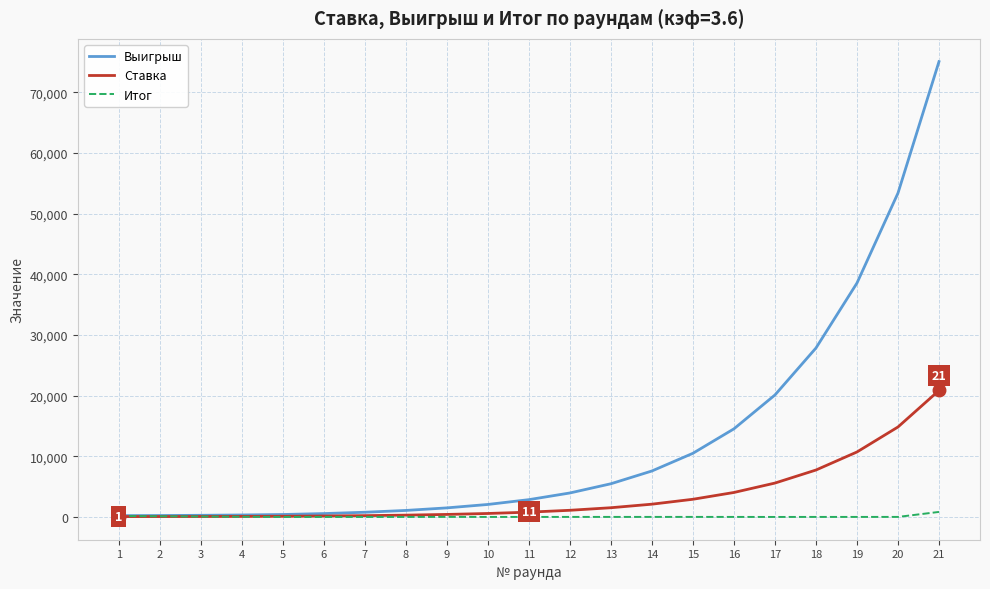

What is the maximum value shown in the chart?

75060.0